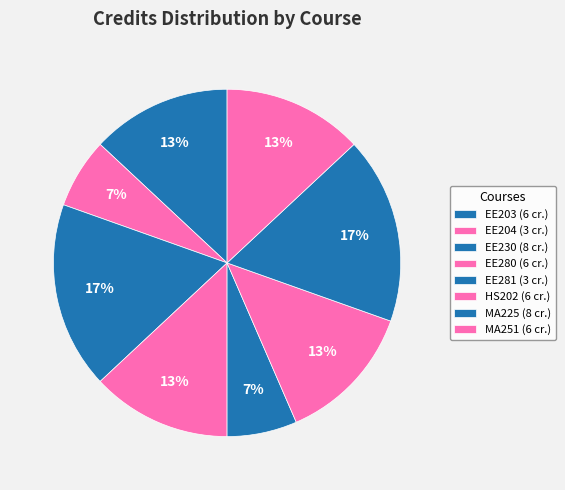

Which slice is the smallest?

EE204